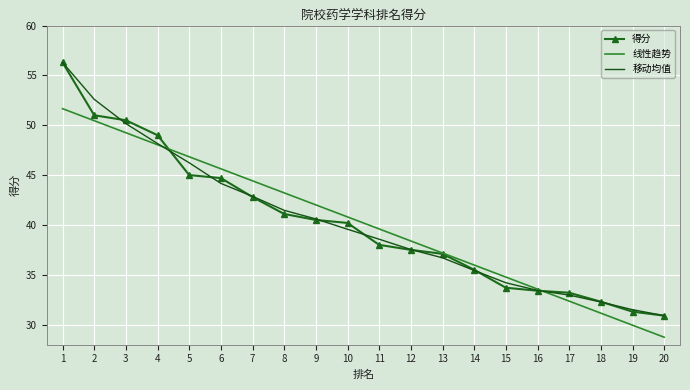

Between 3 and 8, which series saw the biggest shift?

得分